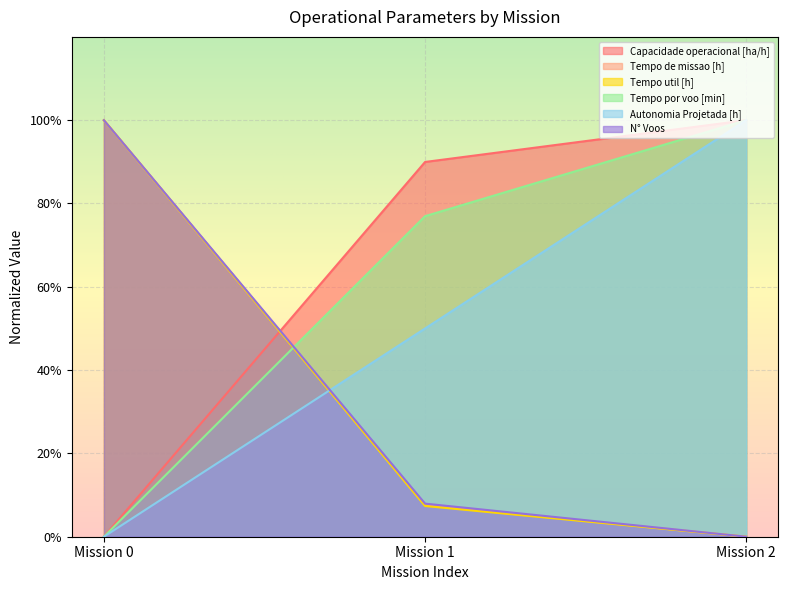

What is the difference between the second highest and minimum values in the Tempo util [h] series?

0.1